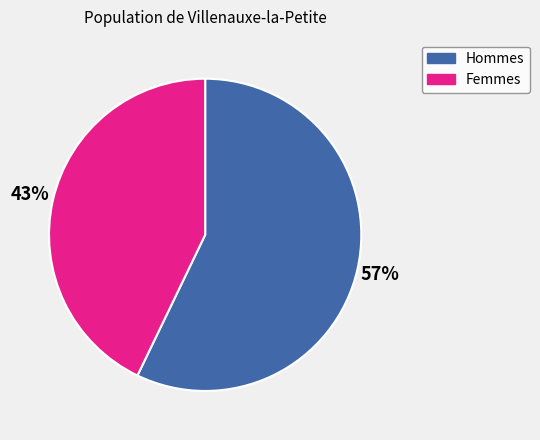

Is there a majority slice in this chart?

Yes